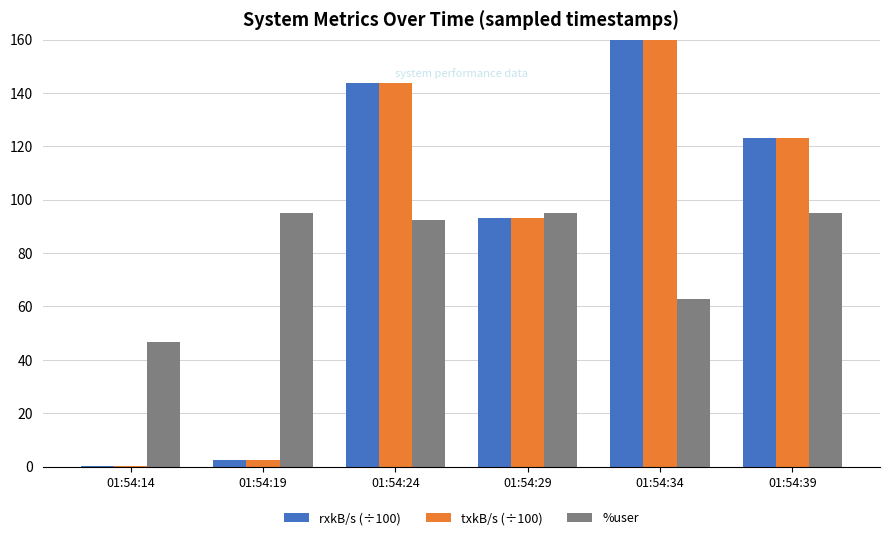

Reading left to right, extract all data points from this chart.

rxkB/s (÷100): 01:54:14=0.1	01:54:19=2.3	01:54:24=143.6	01:54:29=93.3	01:54:34=327.9	01:54:39=123.0
txkB/s (÷100): 01:54:14=0.1	01:54:19=2.3	01:54:24=143.6	01:54:29=93.3	01:54:34=327.9	01:54:39=123.0
%user: 01:54:14=46.6	01:54:19=95.0	01:54:24=92.4	01:54:29=95.0	01:54:34=62.9	01:54:39=95.0